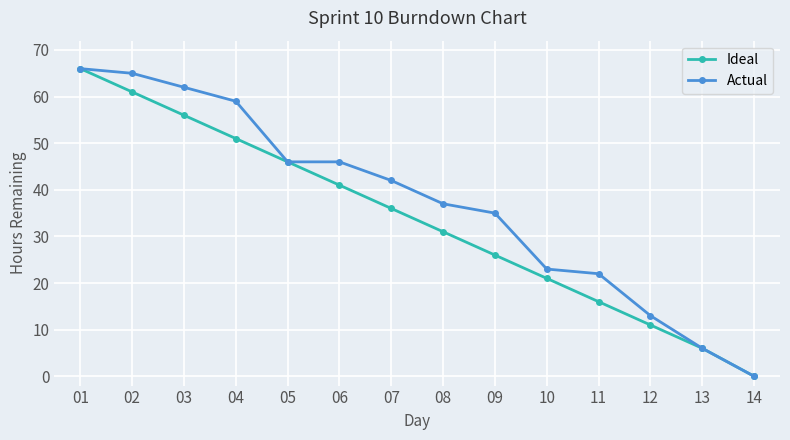

How many lines are shown in the chart?

2